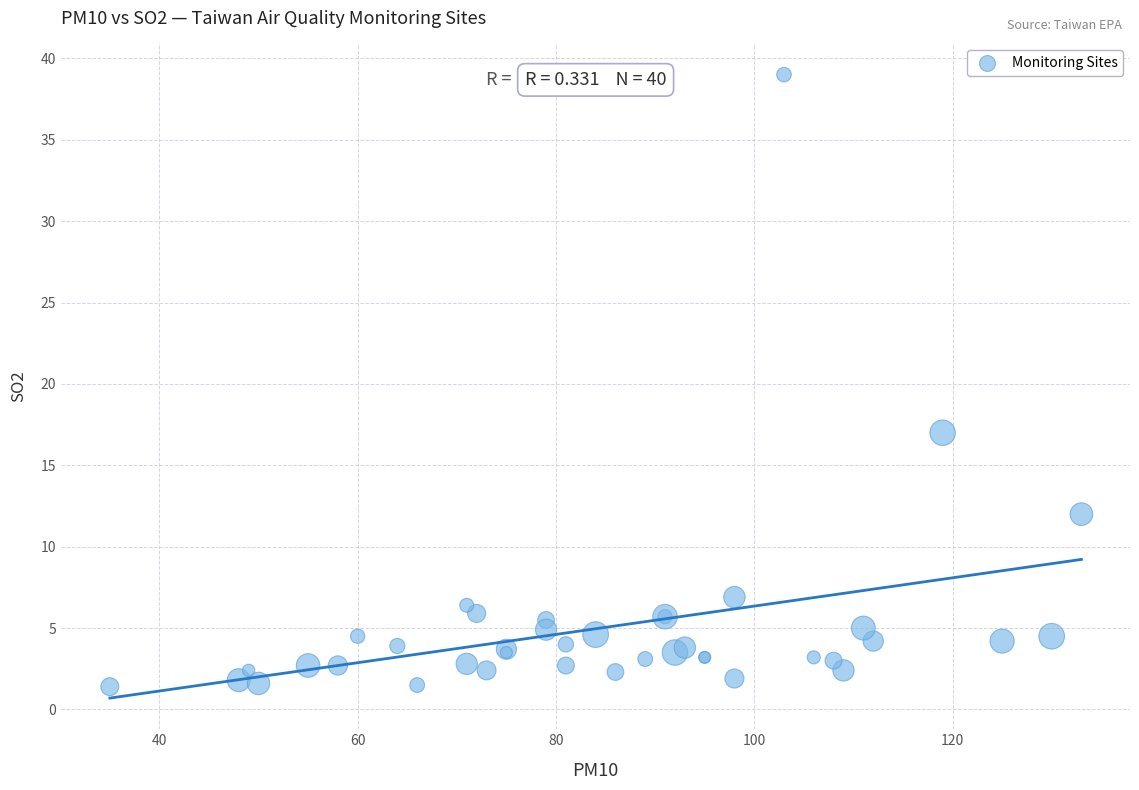

What Y value in the scatter plot is closest to 20?

17.0